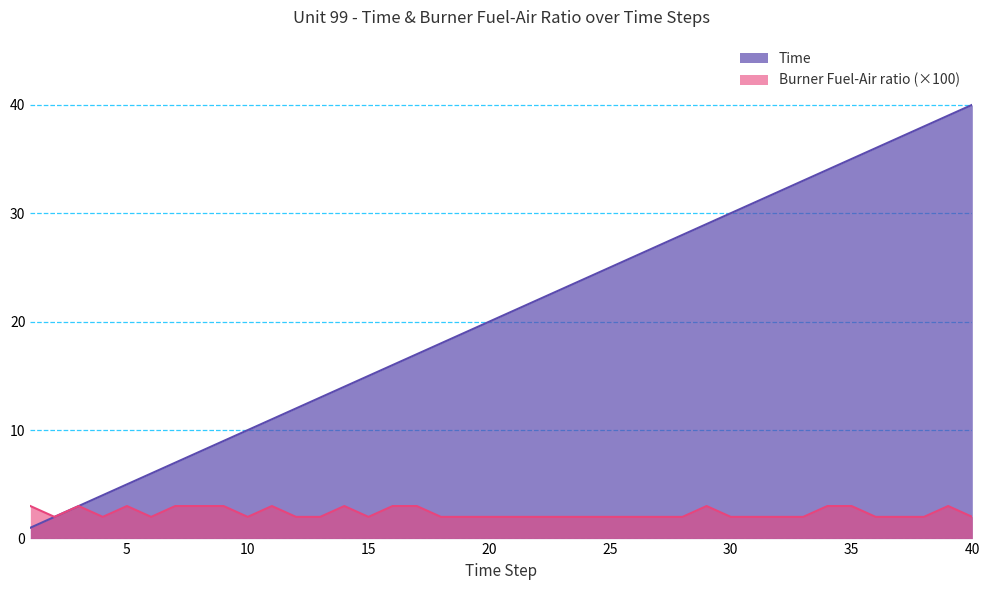

Is it true that Burner Fuel-Air ratio equals 3 at 20?

False